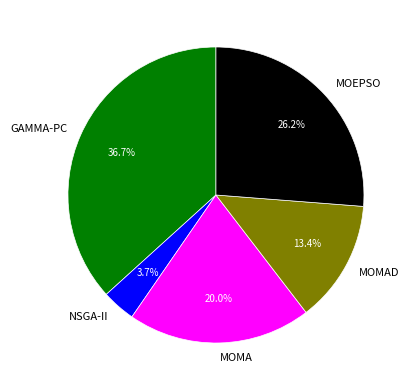

Does MOMAD represent more than half of the total?

No